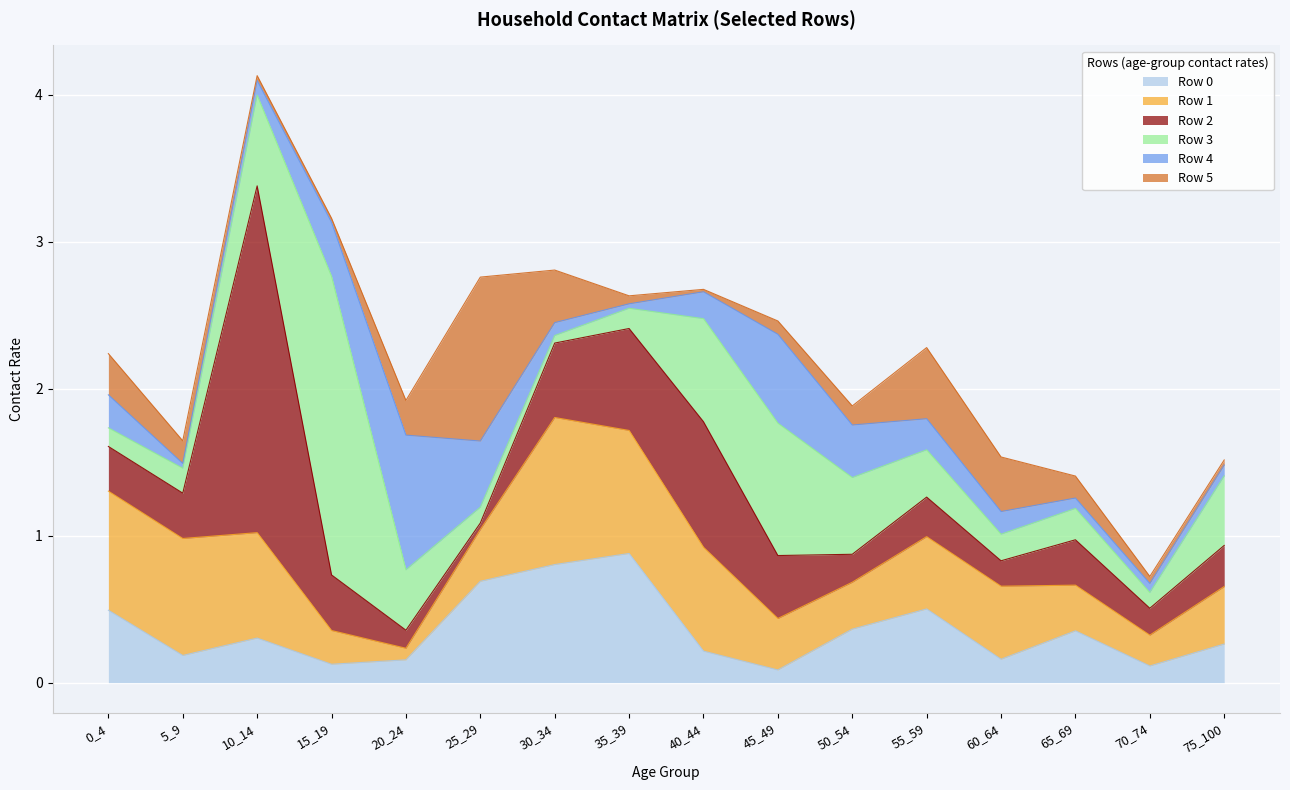

Where is the first local minimum for Row 0?

5_9